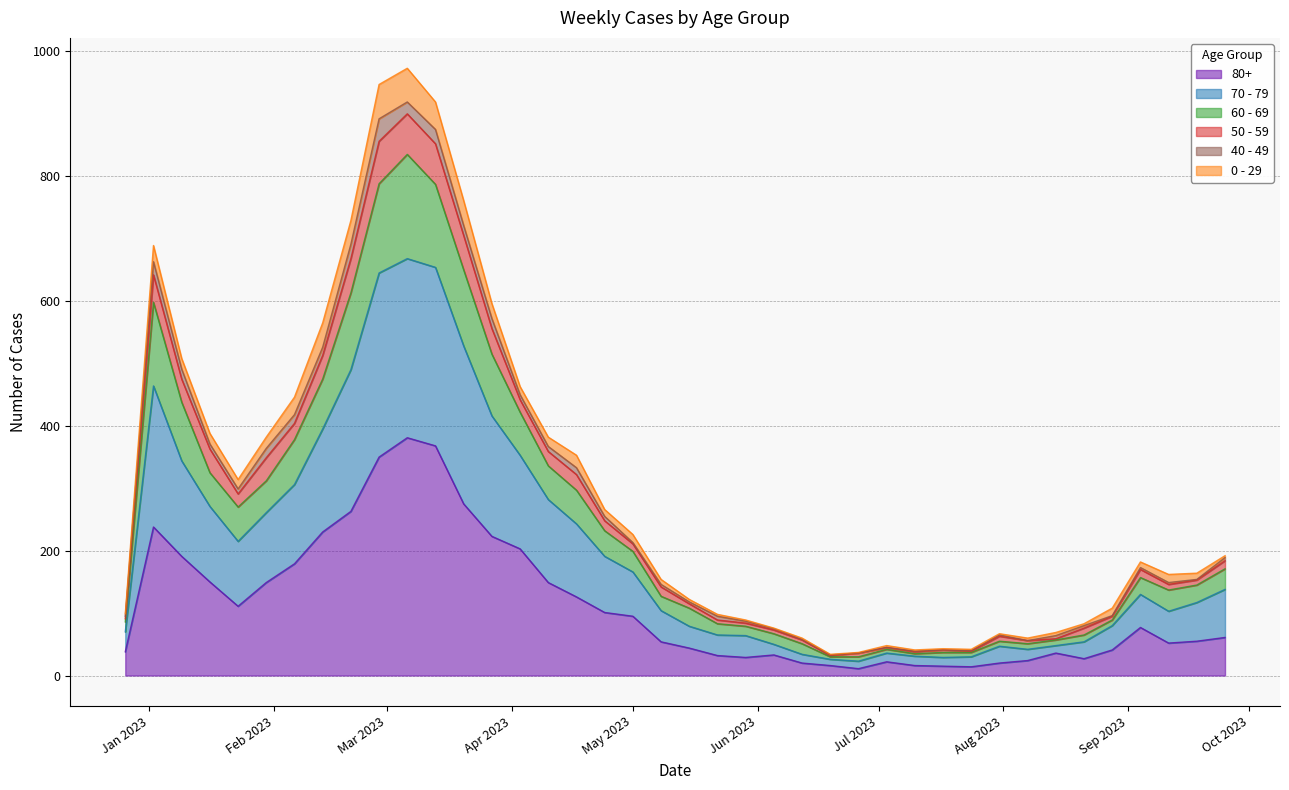

What is the value of the 80+ point at the 25th from the left?

20